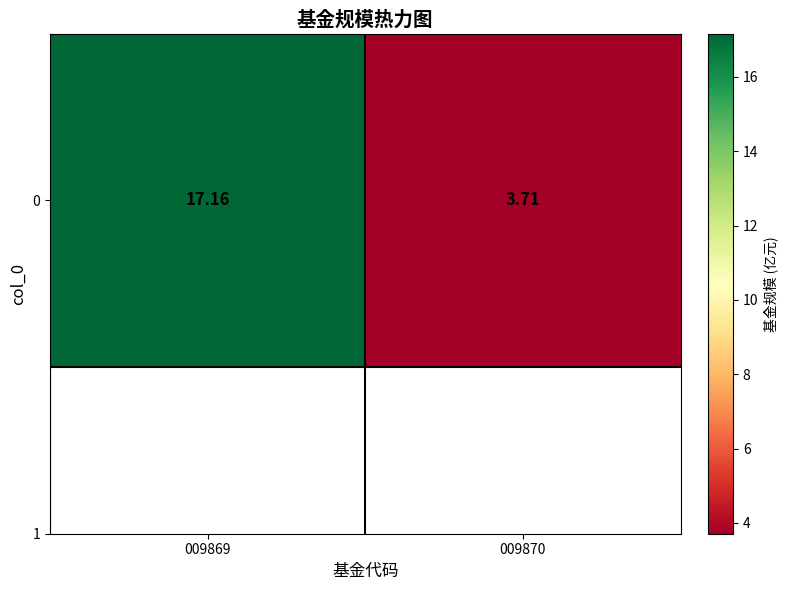

What is the ratio of the value at 009870 to the value at 009869?

0.2